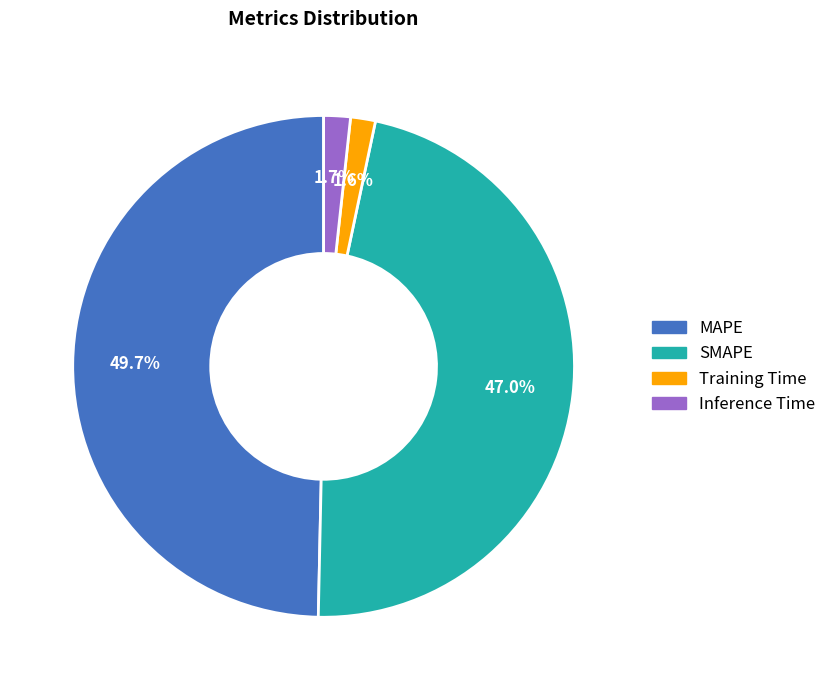

Is it true that MAPE is 50% of the pie?

True